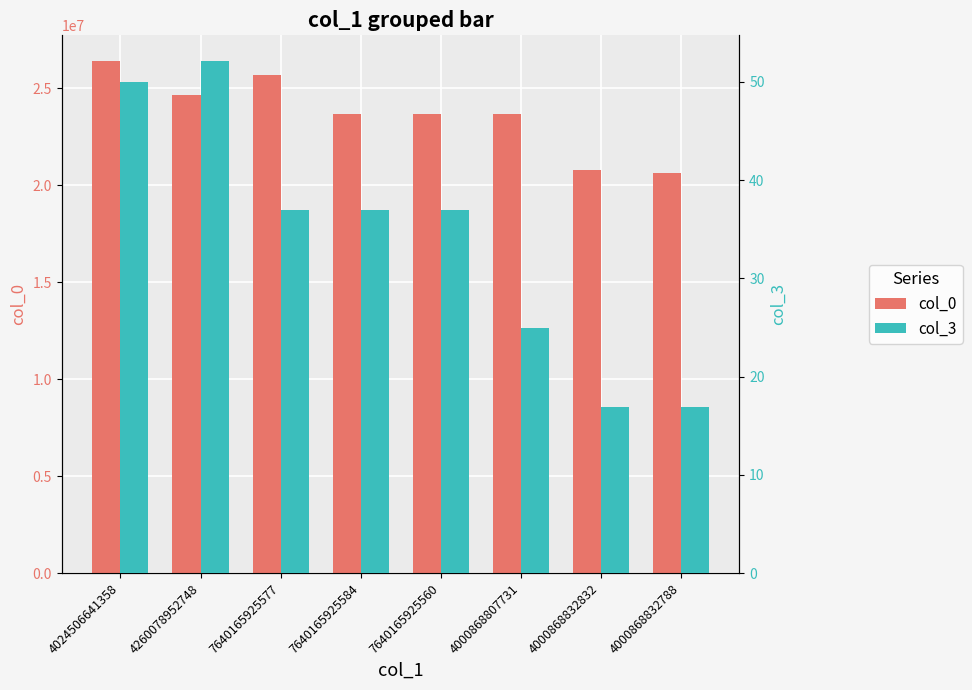

Which series has the largest range (max minus min)?

col_0